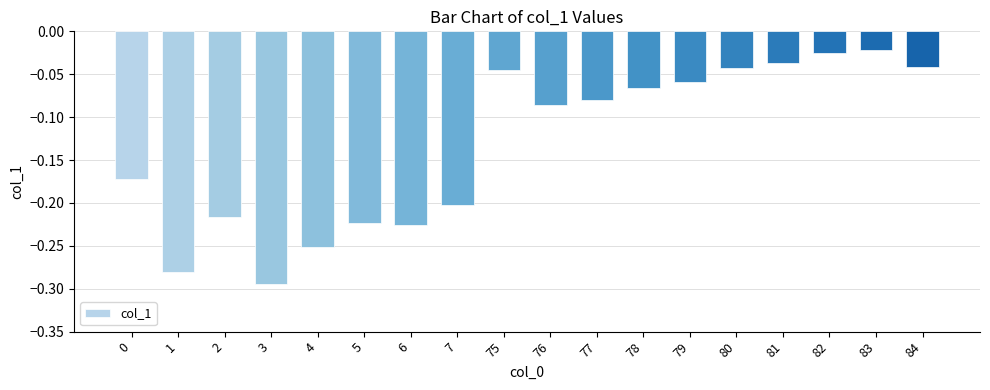

What is the sum of all values?

-2.4